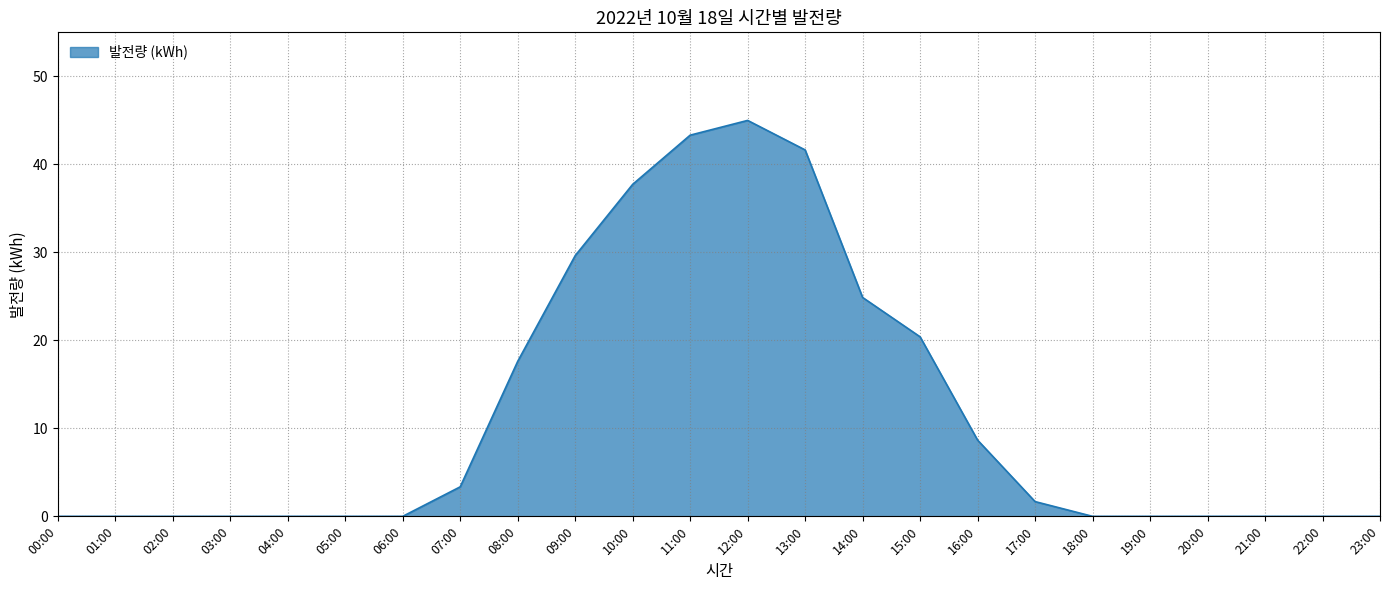

Where is the data nearest to the value 22?

15:00